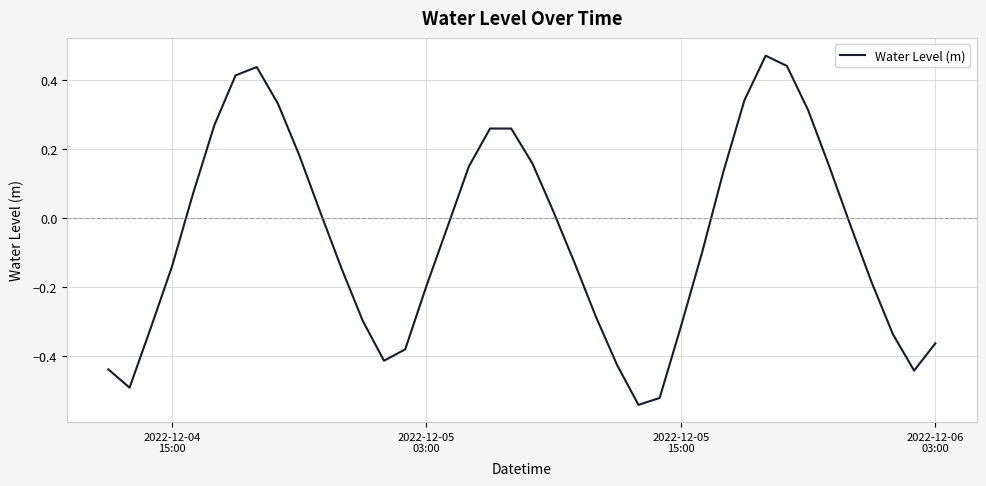

What is the difference between the maximum and minimum values?

1.0